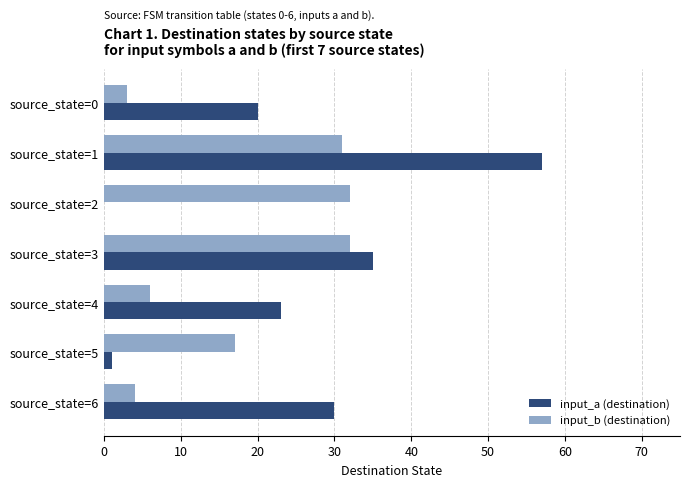

Which series has the largest total across all categories?

input_a (destination)